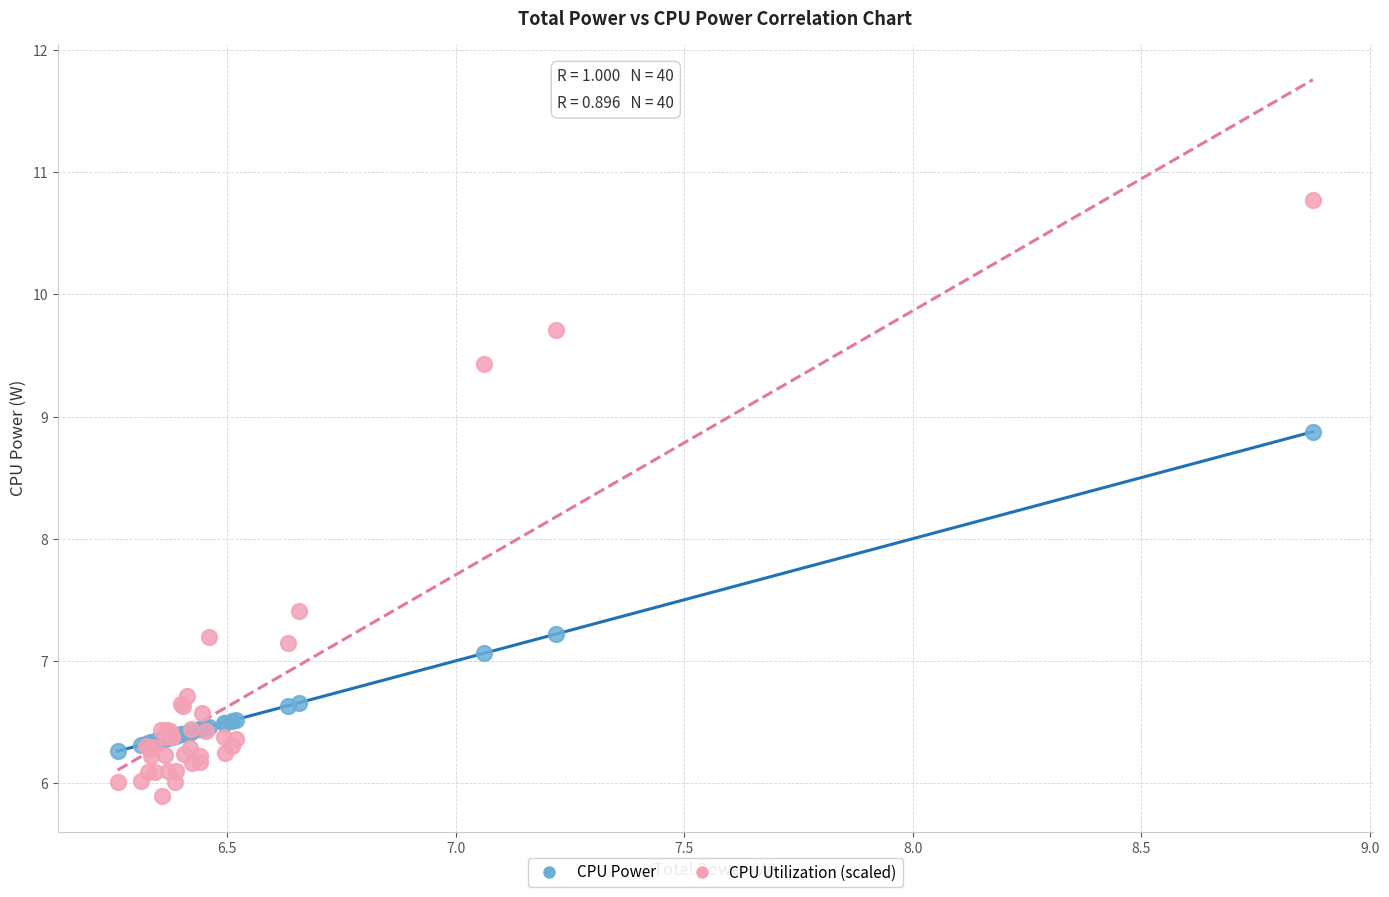

What are all the series names shown in the legend?

CPU Power, CPU Utilization (scaled)